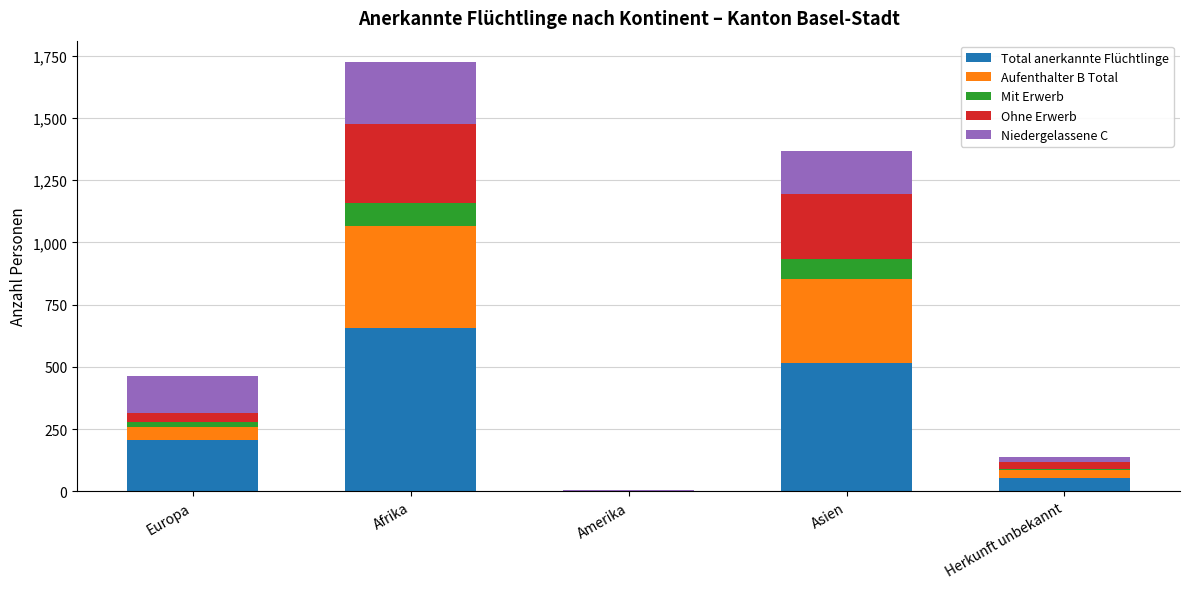

At which category is the sum across all series the highest?

Afrika